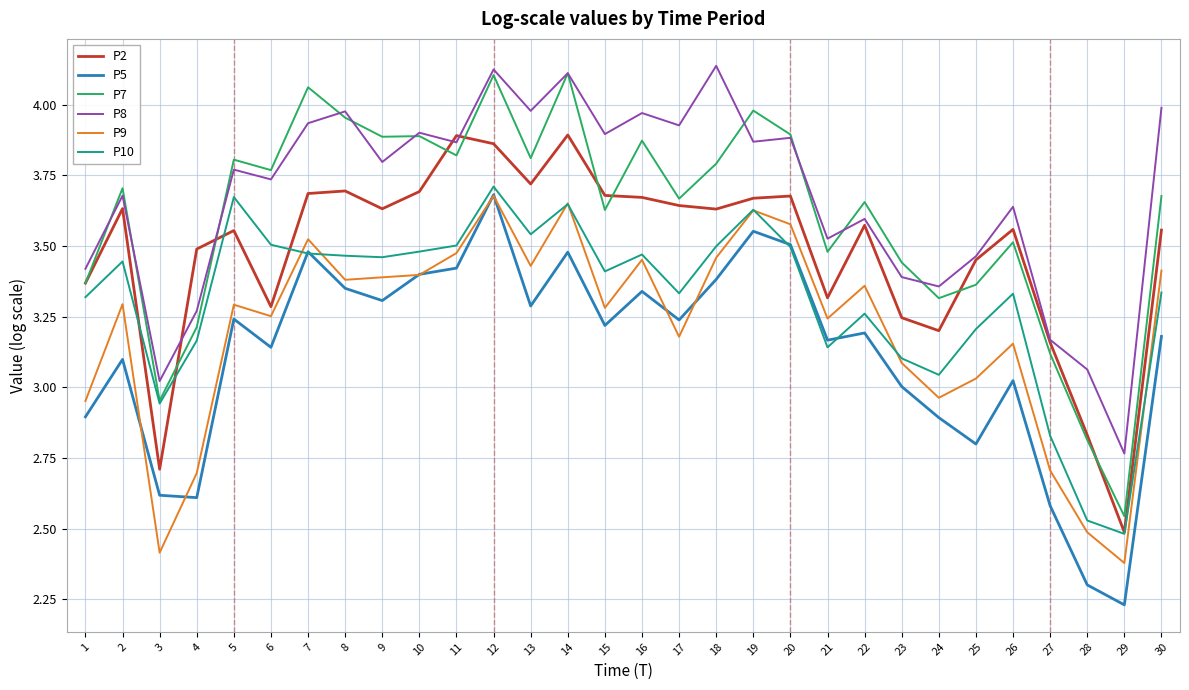

Which series has the largest total across all categories?

P8